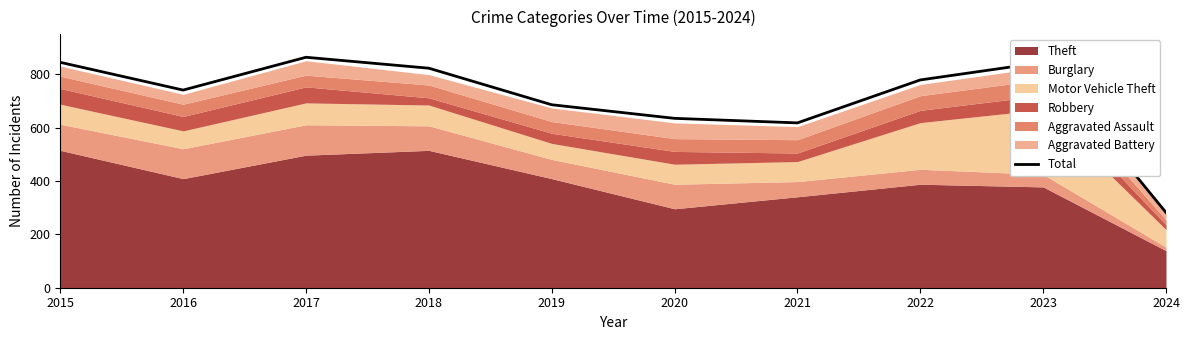

Is it true that the value at 2021 is 618?

True